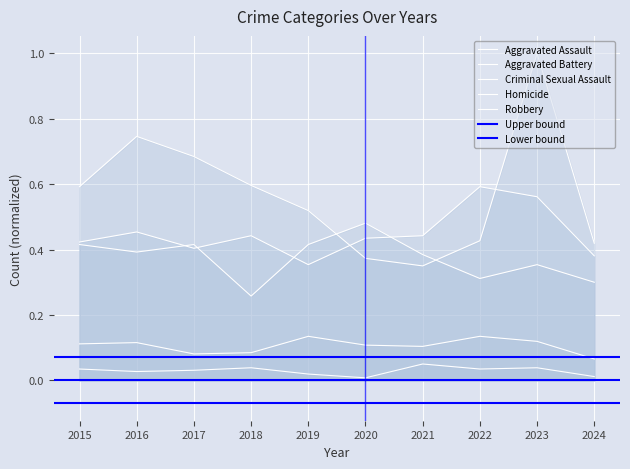

At which label is Aggravated Battery closest to 0?

2018